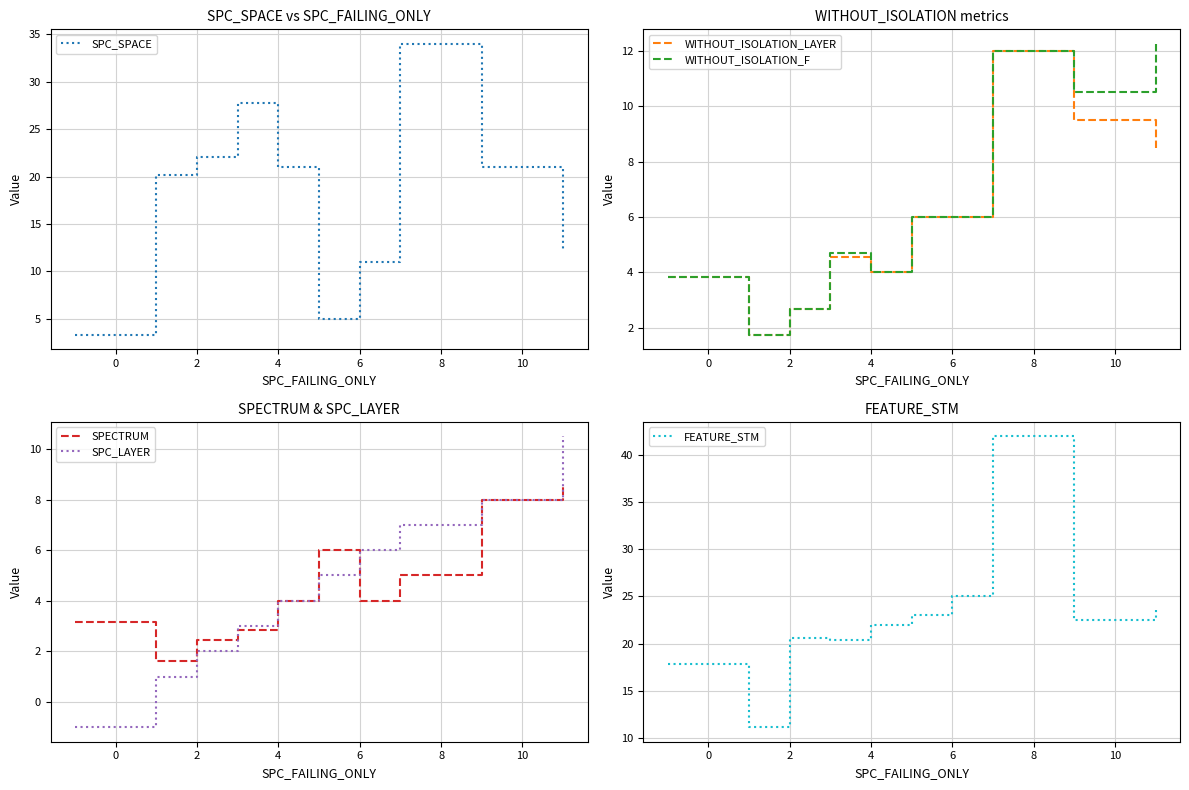

Is it true that SPECTRUM equals 7.1 at 6?

False